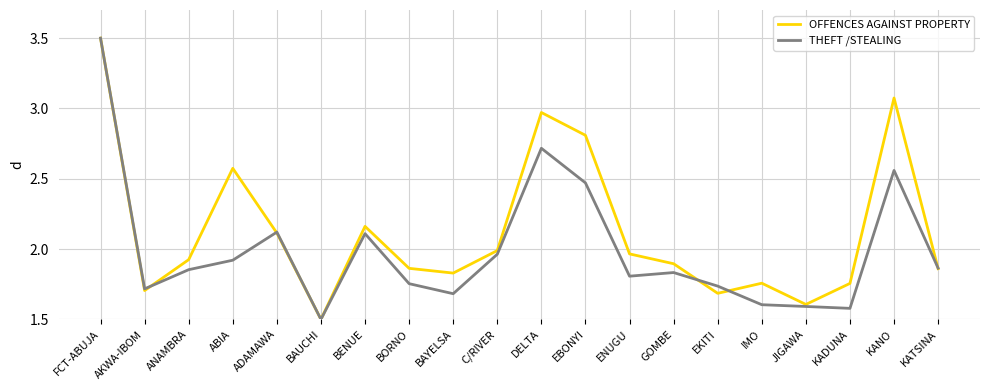

Between BAYELSA and KATSINA, which series saw the biggest shift?

THEFT /STEALING